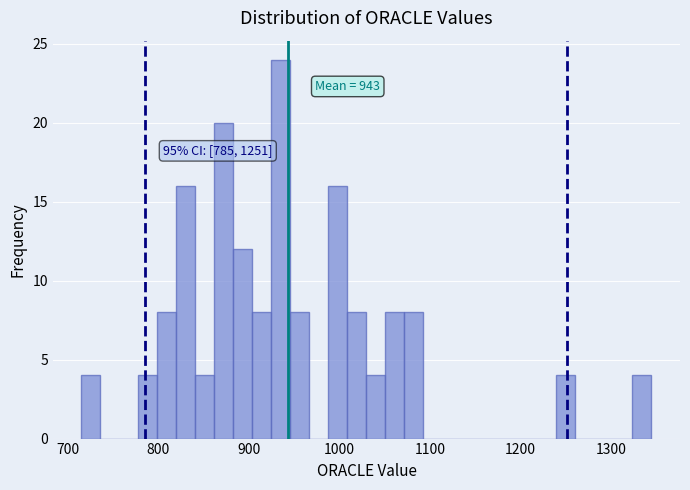

Read against the x-axis, roughly where is the centre of the tallest bar?

940